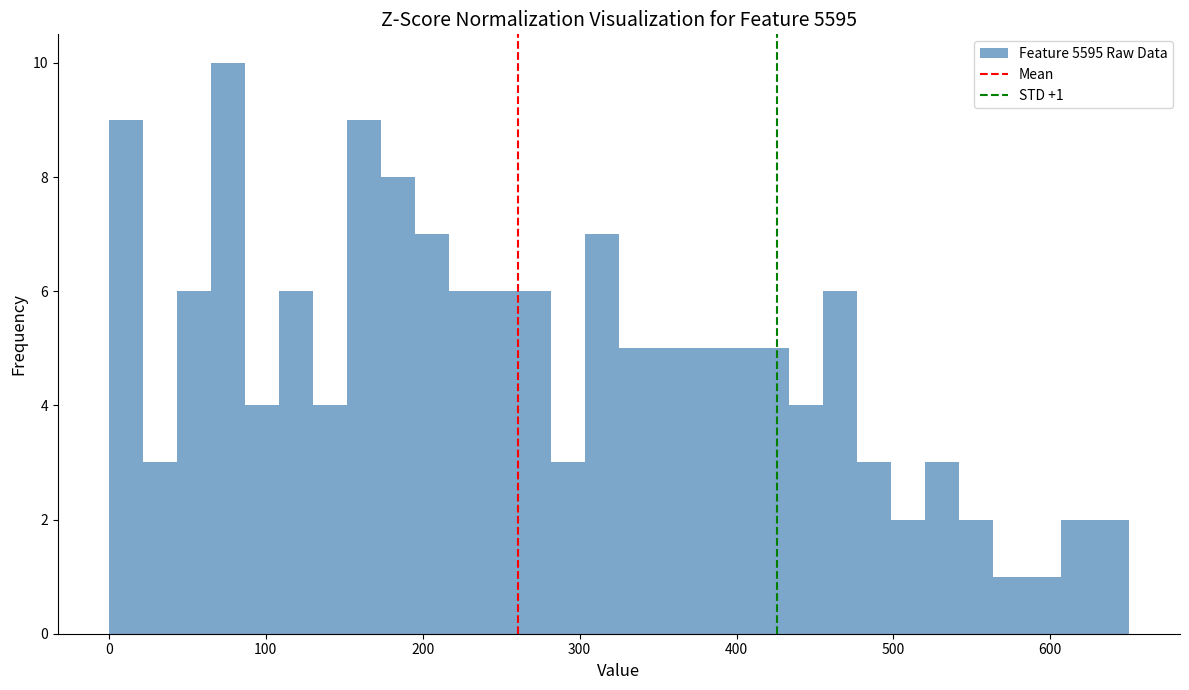

Around what value on the x-axis is the tallest bar? Give the approximate position of its centre, as read against the axis.

80